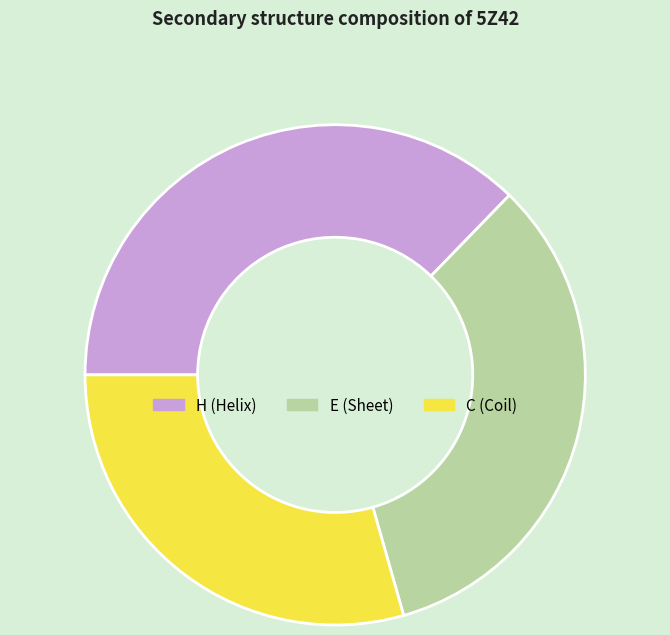

Count the number of slices in the pie.

3